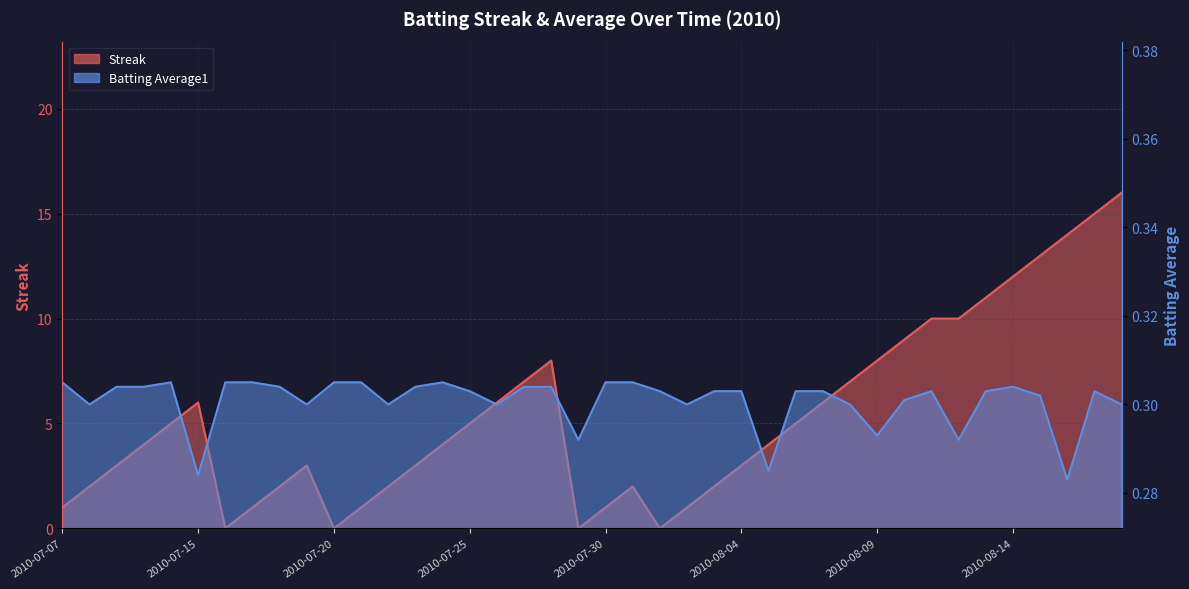

True or false: Batting Average1 has a value of 0.3 at 2010-08-14.

True